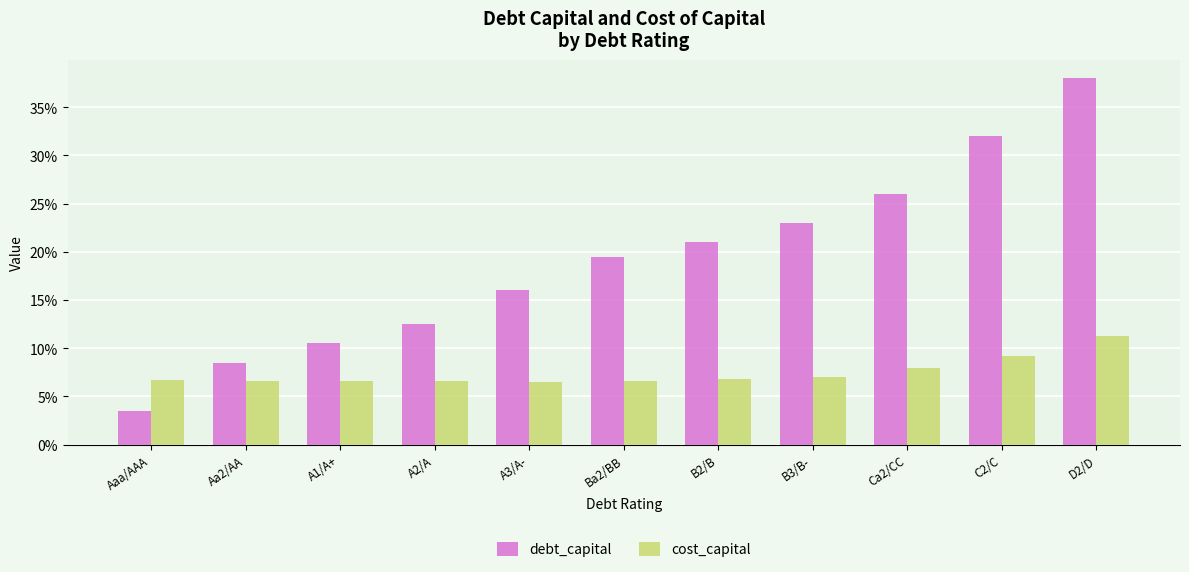

Reading right to left, transcribe all the data shown in this chart.

debt_capital: D2/D=0.4	C2/C=0.3	Ca2/CC=0.3	B3/B-=0.2	B2/B=0.2	Ba2/BB=0.2	A3/A-=0.2	A2/A=0.1	A1/A+=0.1	Aa2/AA=0.1	Aaa/AAA=0.0
cost_capital: D2/D=0.1	C2/C=0.1	Ca2/CC=0.1	B3/B-=0.1	B2/B=0.1	Ba2/BB=0.1	A3/A-=0.1	A2/A=0.1	A1/A+=0.1	Aa2/AA=0.1	Aaa/AAA=0.1